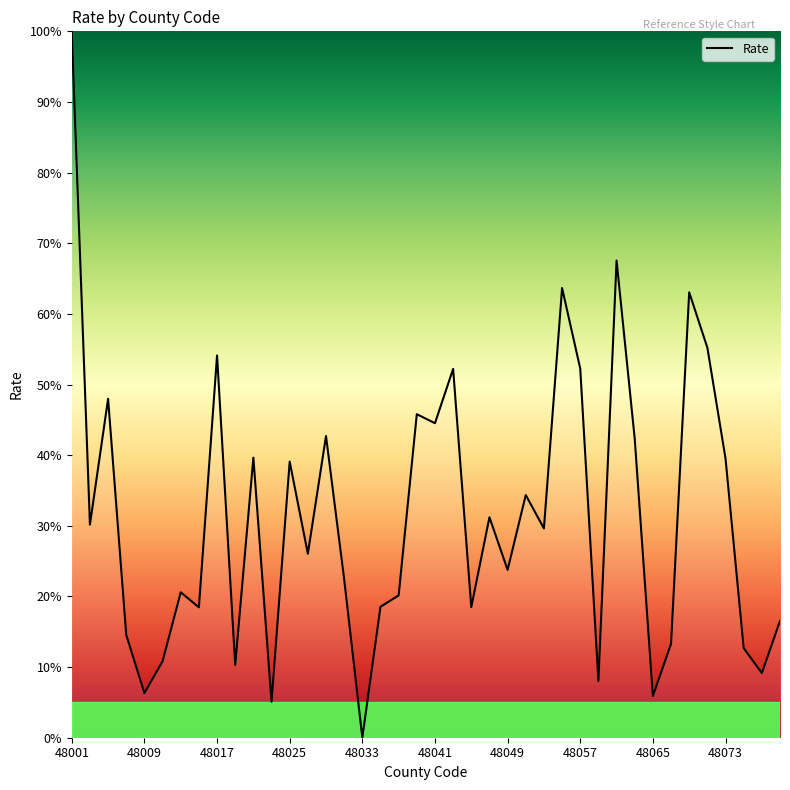

What is the greatest value displayed?

100.0